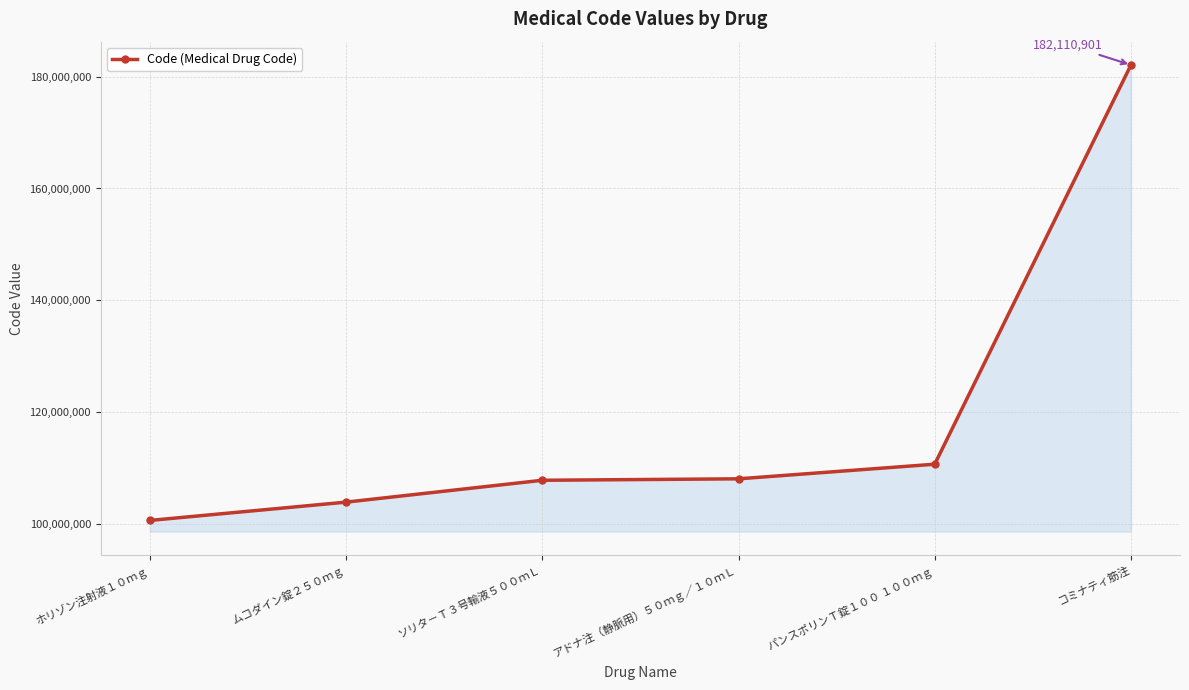

The chart shows a value of 68802352 at パンスポリンＴ錠１００ １００ｍｇ. True or false?

False